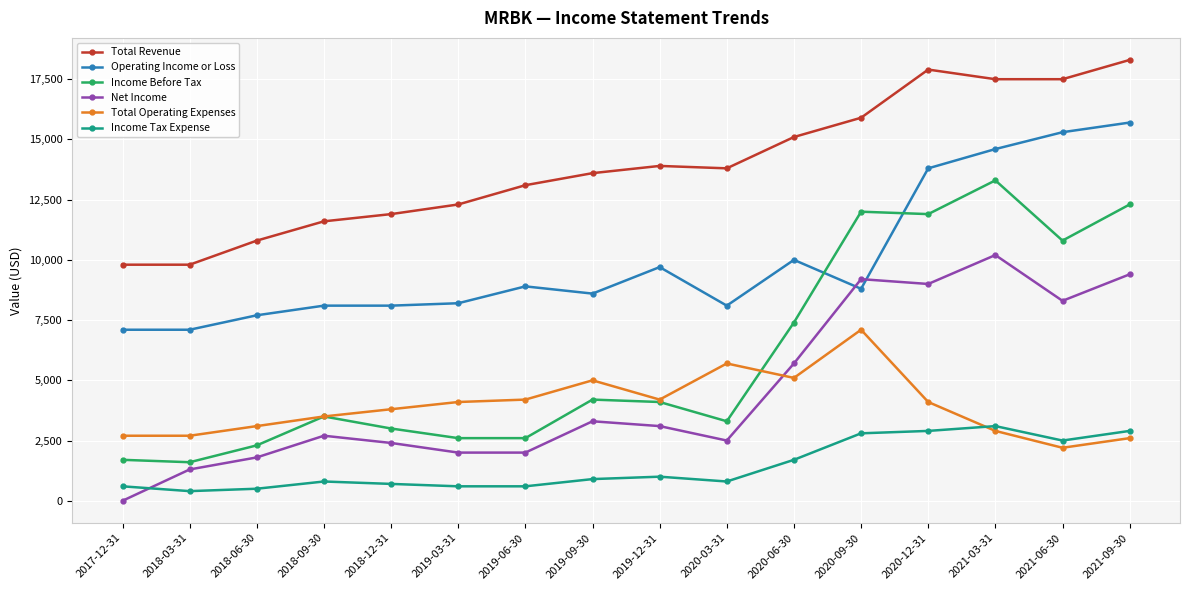

What is the highest value of the Operating Income or Loss series?

15700